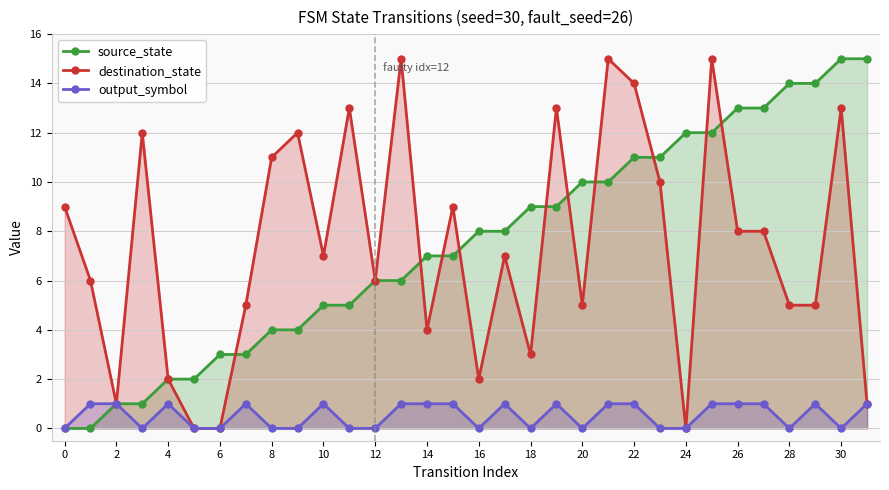

How many data points in output_symbol are less than 1?

15